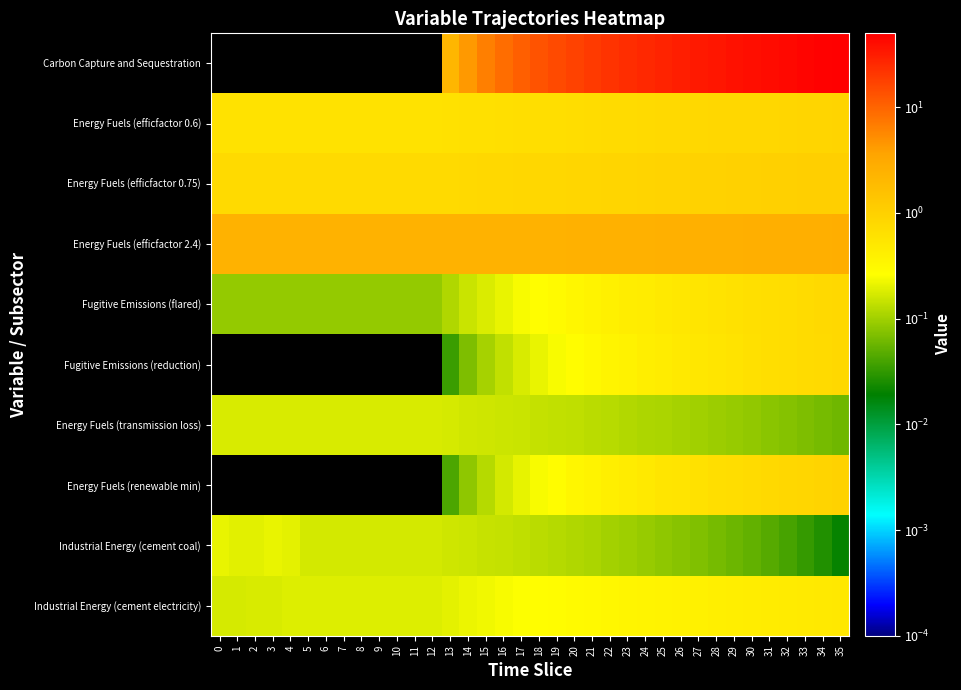

Between 12 and 23, which is larger?

23